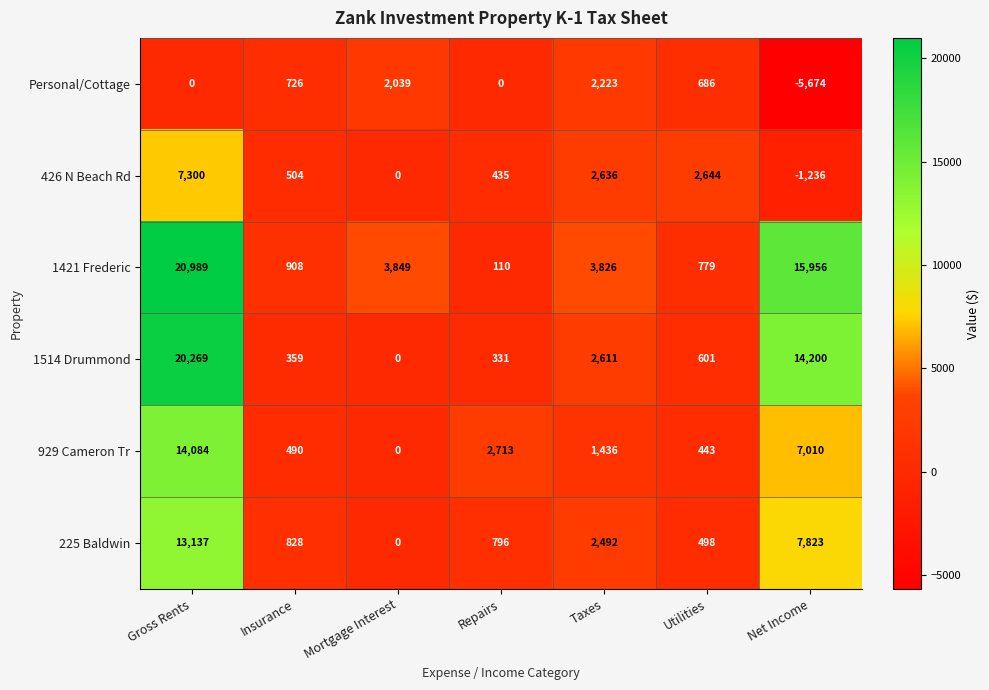

At which label does 929 Cameron Tr reach its minimum?

Mortgage Interest